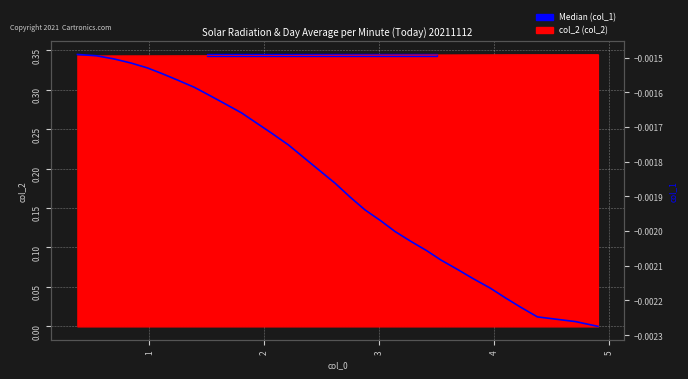

Does the chart display data point markers on the line(s)?

No